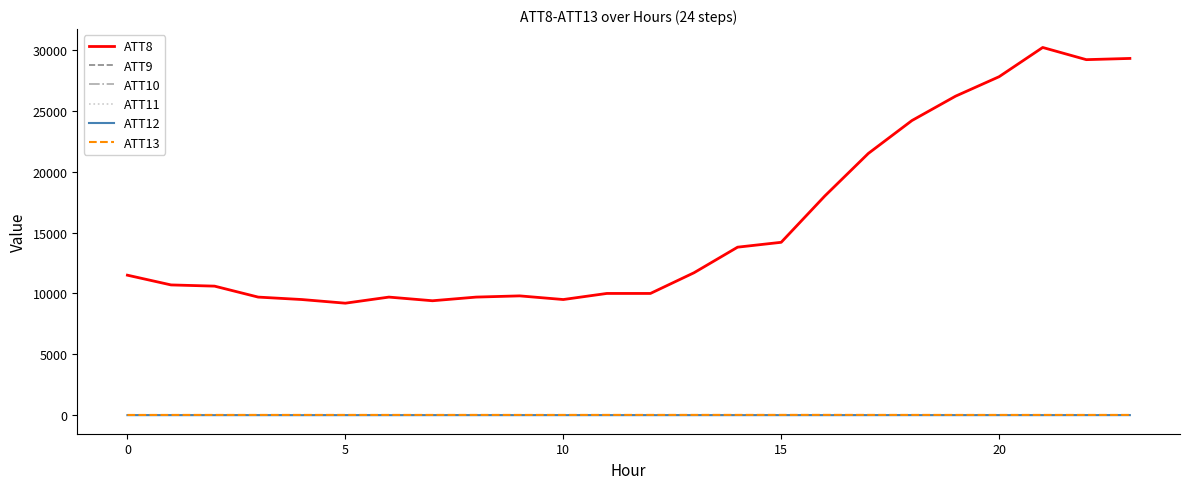

At how many categories does at least one series exceed 20783?

7